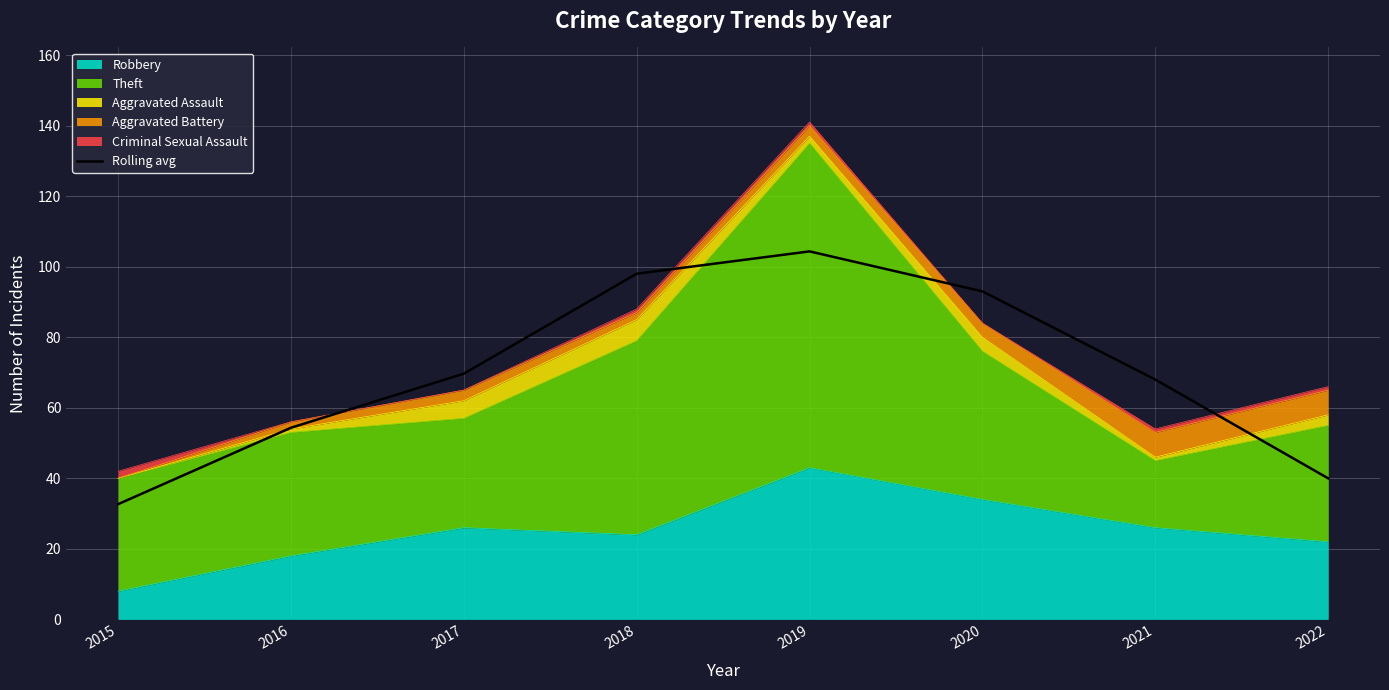

What is the change in value from 2017 to 2022?

-29.7